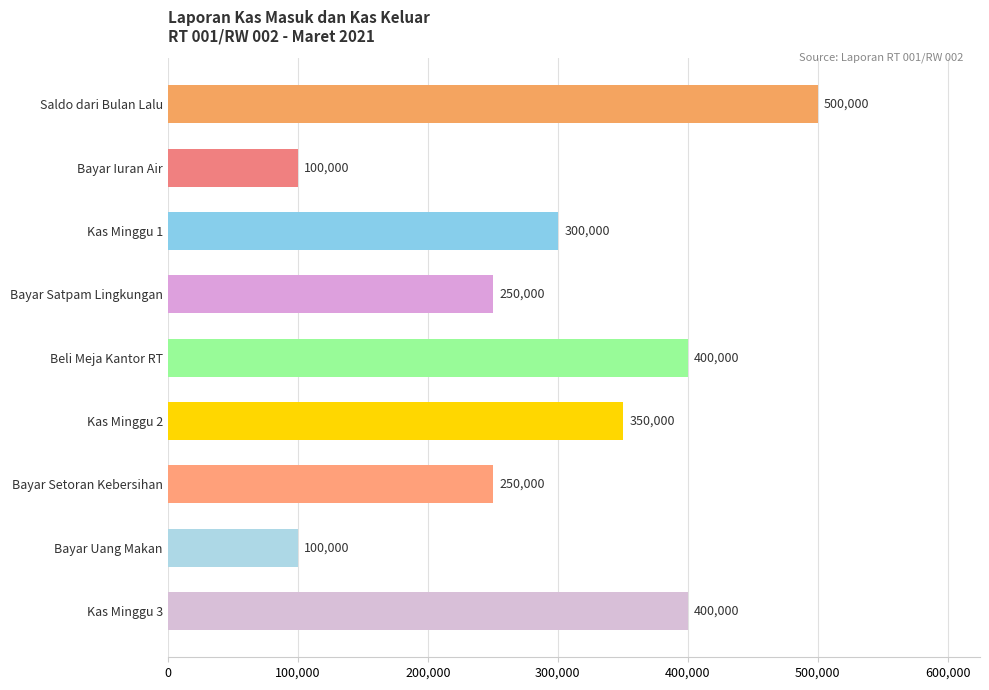

True or false: the data shows 100000 at Bayar Iuran Air.

True